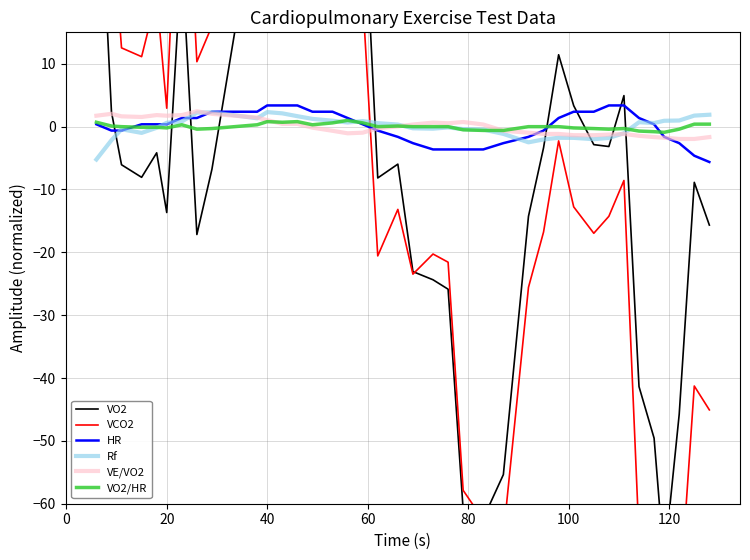

True or false: VE/VO2 and VCO2 cross at least once.

True